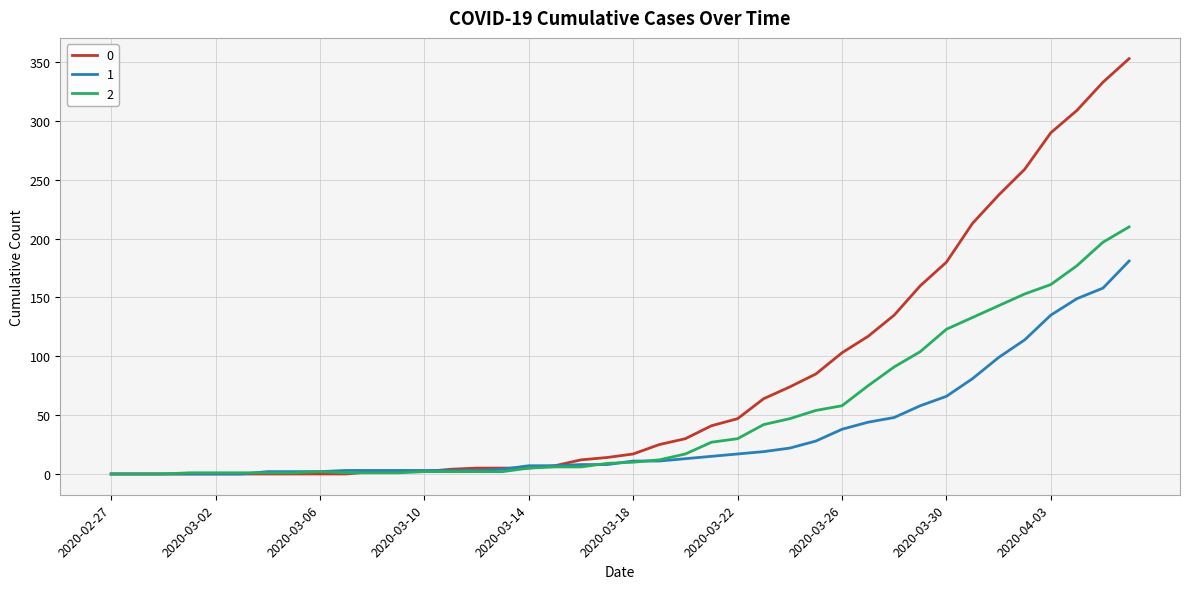

Is this an area chart (filled region under the line)?

No